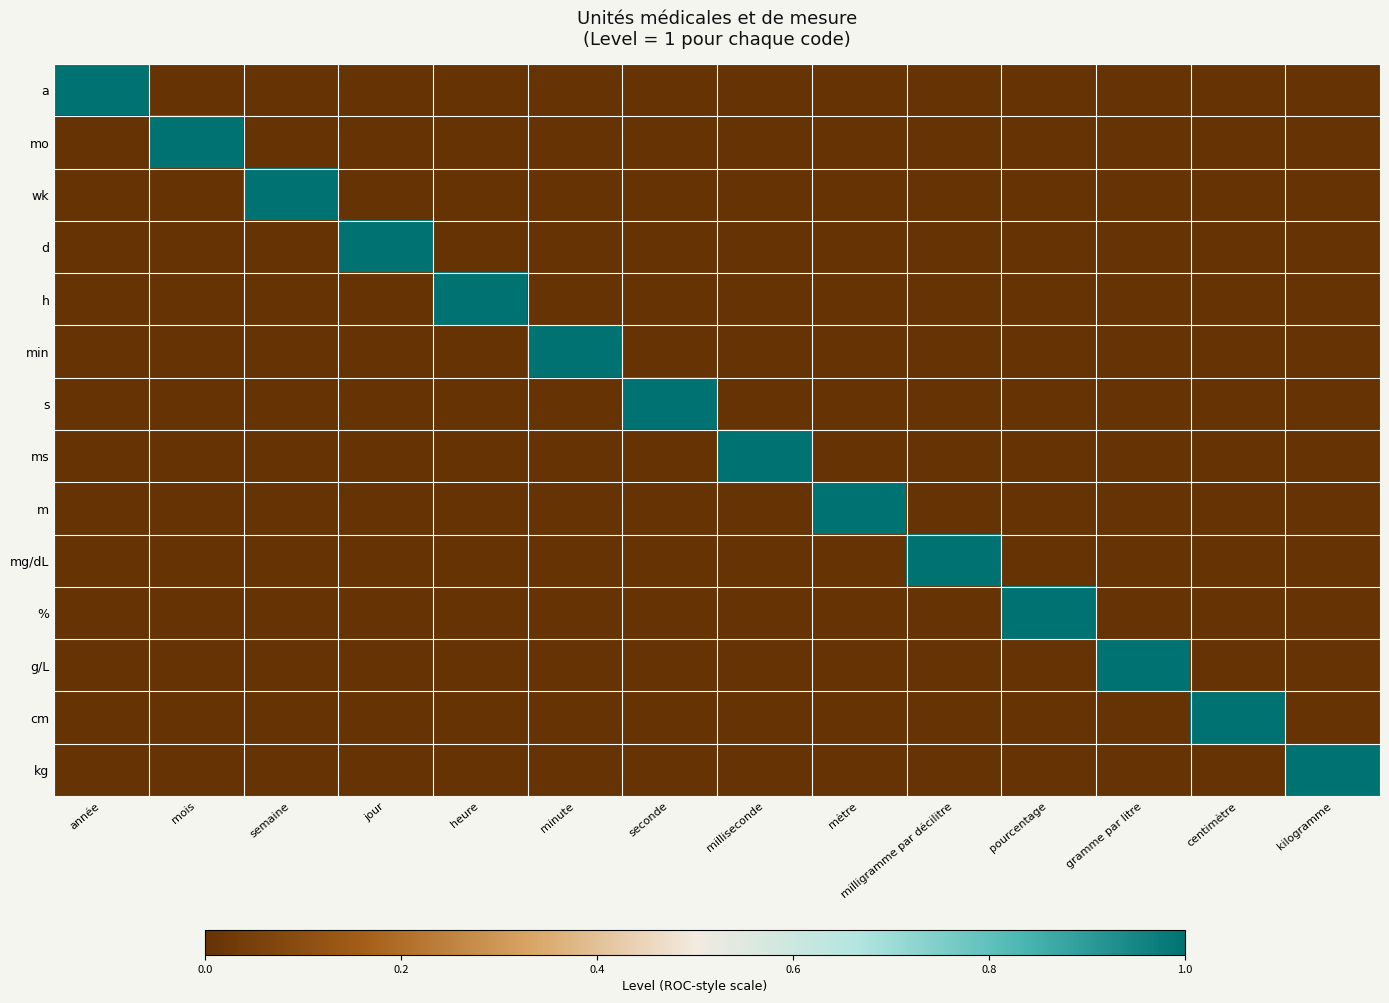

What is the spread (max minus min) of values at mois?

1